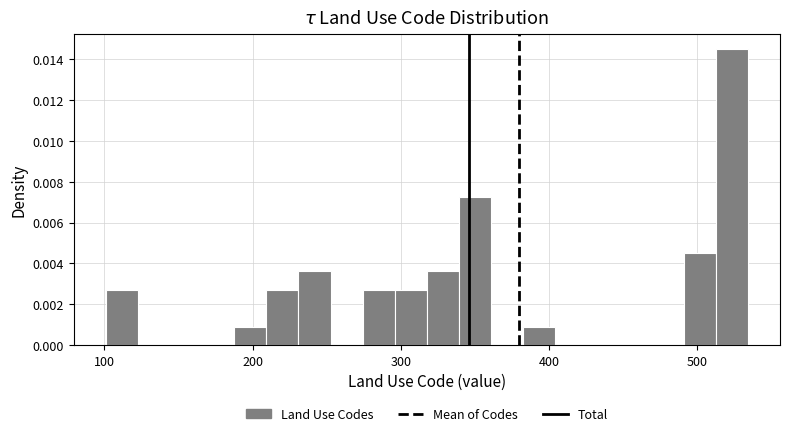

Read against the x-axis, roughly where is the centre of the tallest bar?

520